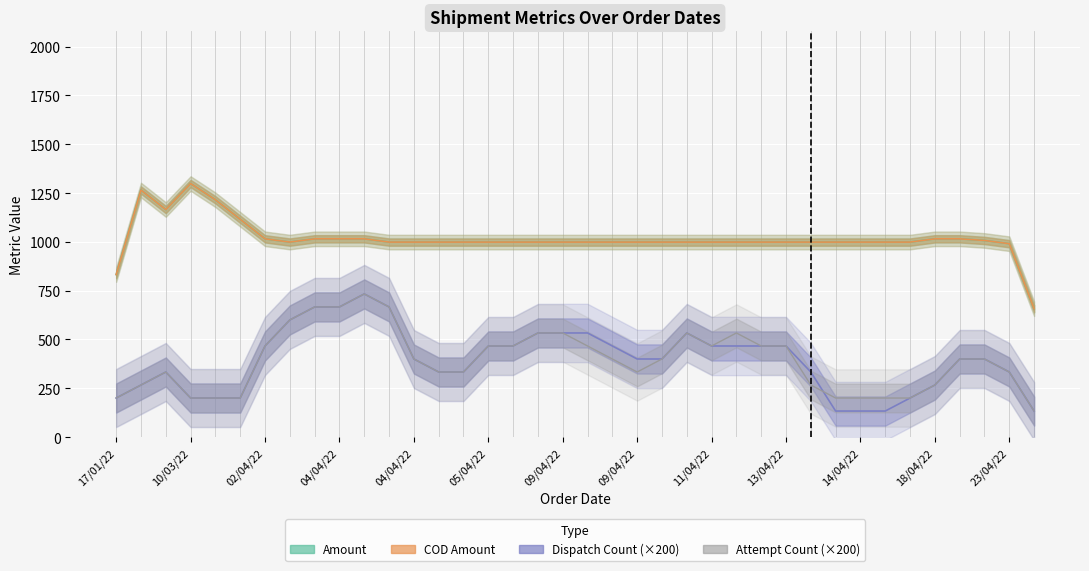

Is it true that Amount equals 999.0 at 22?

True